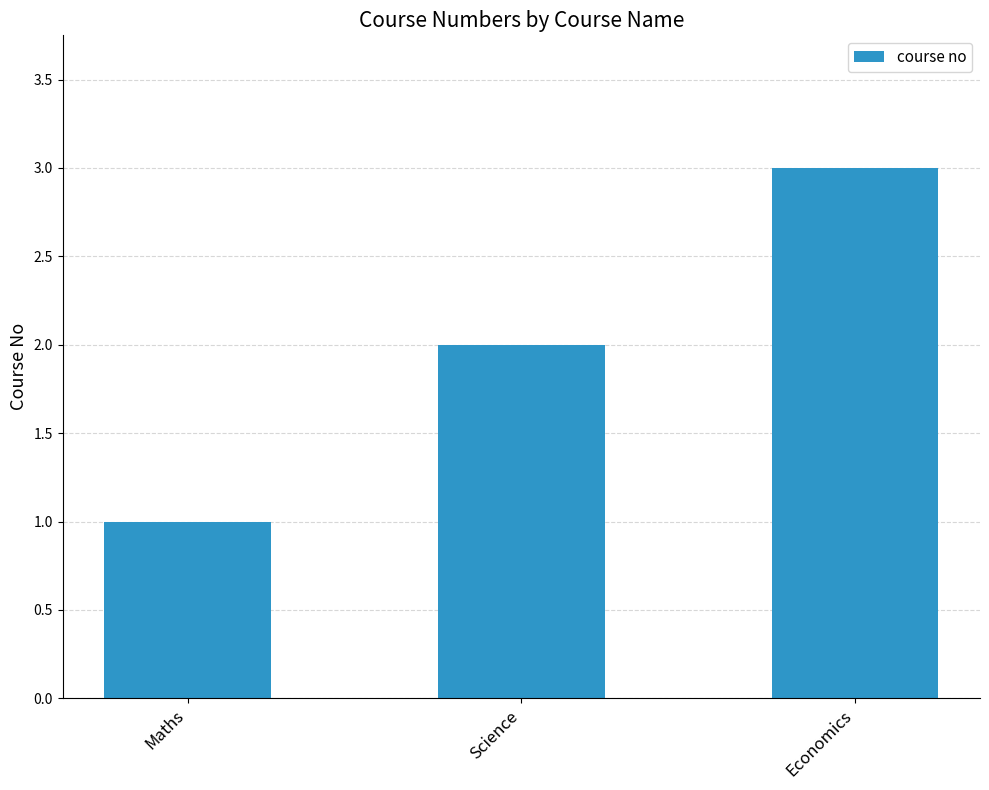

What is the greatest value displayed?

3